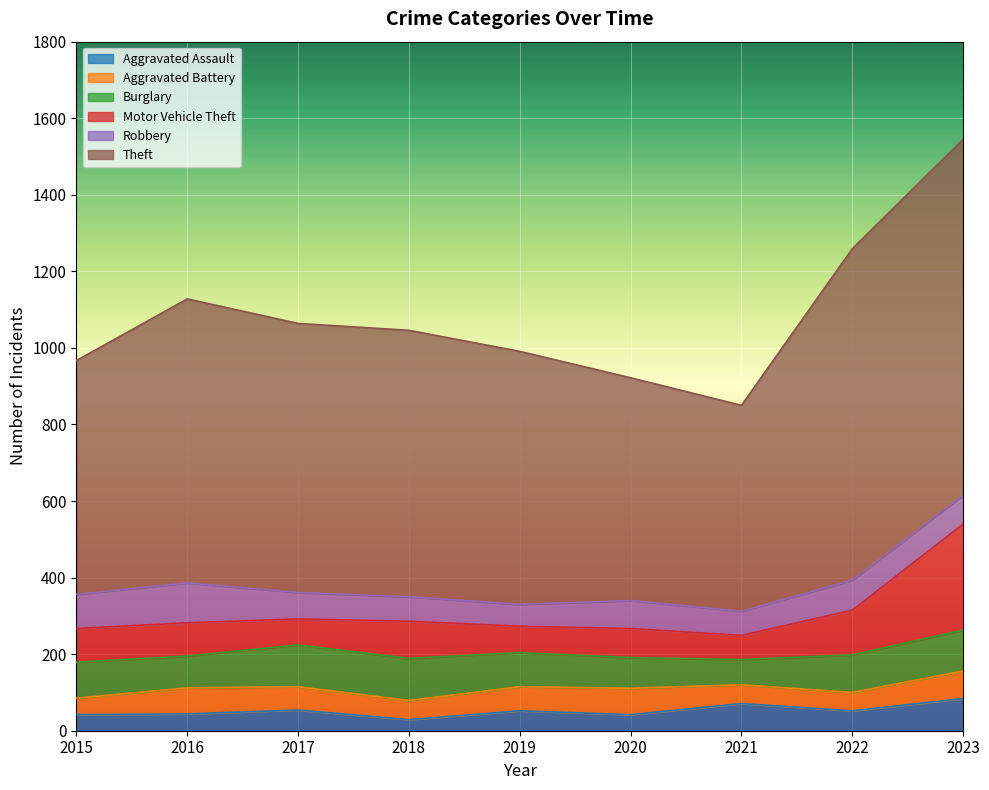

Reading left to right, extract all data points from this chart.

Aggravated Assault: 2015=42	2016=44	2017=54	2018=29	2019=52	2020=42	2021=71	2022=52	2023=84
Aggravated Battery: 2015=43	2016=68	2017=61	2018=50	2019=63	2020=69	2021=49	2022=48	2023=72
Burglary: 2015=94	2016=83	2017=109	2018=110	2019=89	2020=80	2021=66	2022=98	2023=107
Motor Vehicle Theft: 2015=88	2016=87	2017=68	2018=97	2019=69	2020=76	2021=63	2022=117	2023=277
Robbery: 2015=89	2016=104	2017=69	2018=64	2019=57	2020=73	2021=63	2022=78	2023=75
Theft: 2015=611	2016=742	2017=703	2018=696	2019=661	2020=582	2021=538	2022=866	2023=930